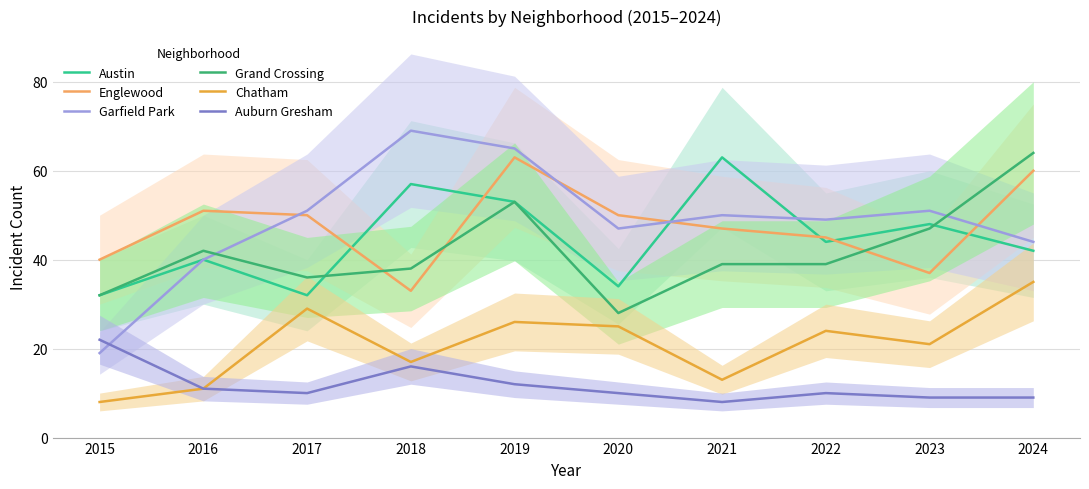

What value does the Englewood series have at 2024, to the nearest 10?

60